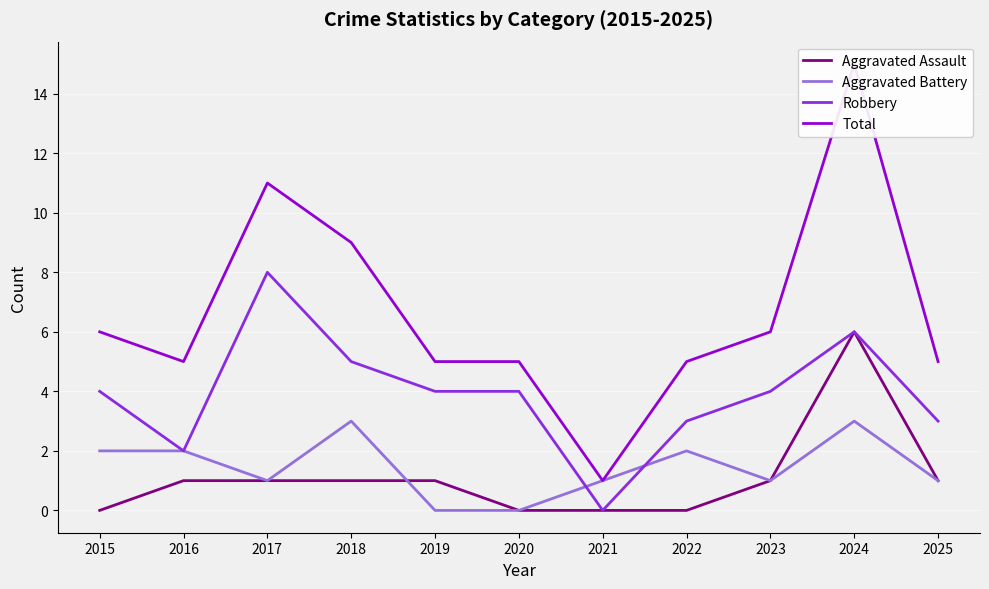

What are all the series names shown in the legend?

Aggravated Assault, Aggravated Battery, Robbery, Total